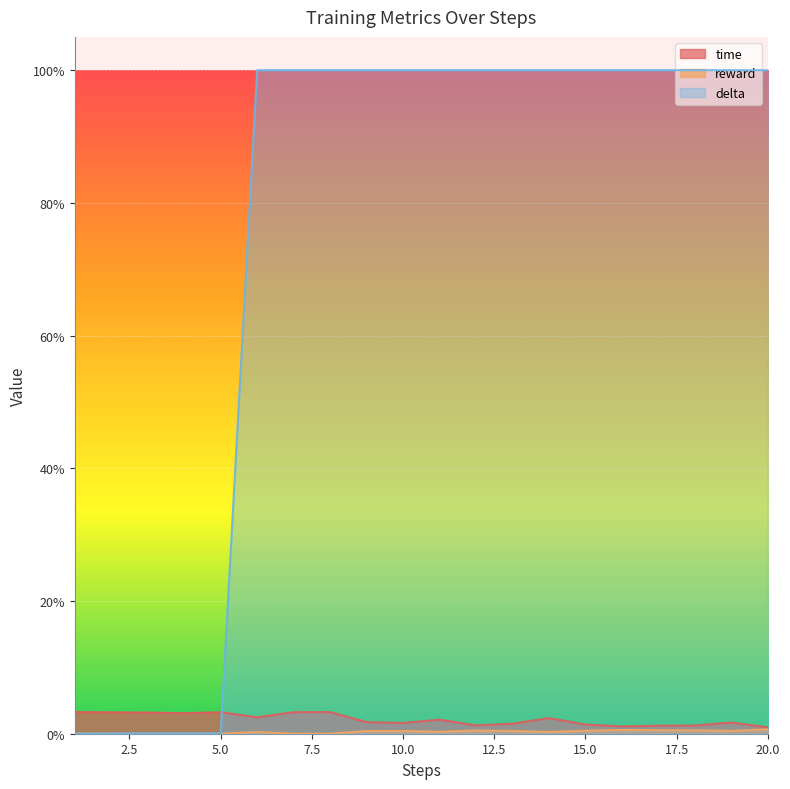

True or false: time and reward intersect in this chart.

False